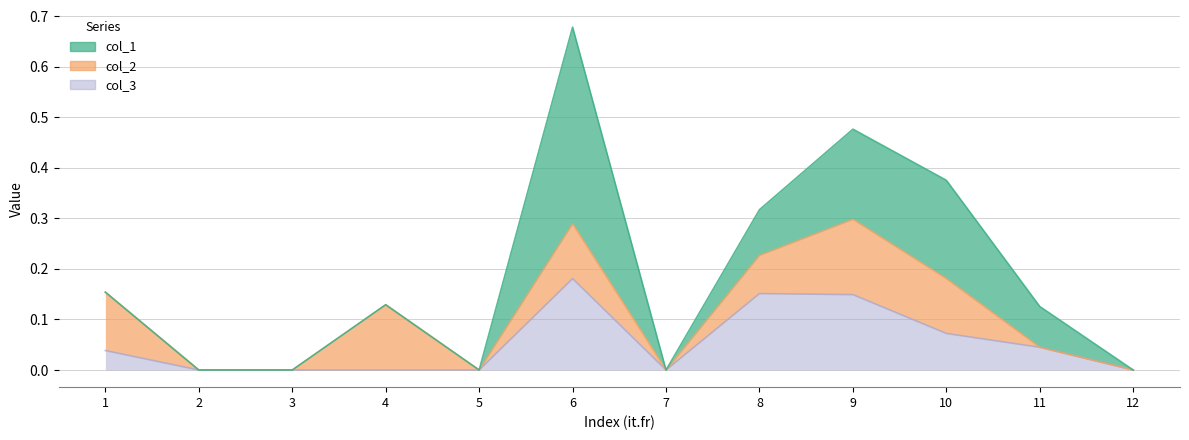

Reading left to right, transcribe all the data shown in this chart.

col_1: 1=0.0	2=0.0	3=0.0	4=0.0	5=0.0	6=0.4	7=0.0	8=0.1	9=0.2	10=0.2	11=0.1	12=0.0
col_2: 1=0.1	2=0.0	3=0.0	4=0.1	5=0.0	6=0.1	7=0.0	8=0.1	9=0.1	10=0.1	11=0.0	12=0.0
col_3: 1=0.0	2=0.0	3=0.0	4=0.0	5=0.0	6=0.2	7=0.0	8=0.2	9=0.1	10=0.1	11=0.0	12=0.0